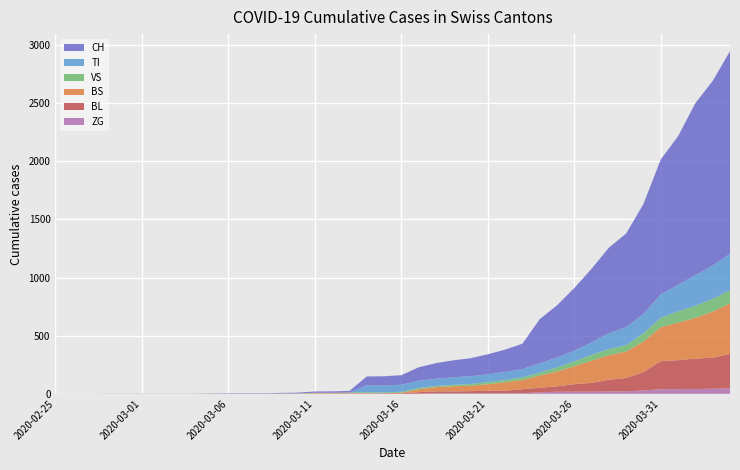

Reading right to left, what are all the values shown in this chart?

CH: 2020-04-04=1742	2020-04-03=1588	2020-04-02=1480	2020-04-01=1279	2020-03-31=1160	2020-03-30=948	2020-03-29=806	2020-03-28=736	2020-03-27=634	2020-03-26=540	2020-03-25=449	2020-03-24=380	2020-03-23=218	2020-03-22=192	2020-03-21=172	2020-03-20=155	2020-03-19=146	2020-03-18=134	2020-03-17=116	2020-03-16=82	2020-03-15=79	2020-03-14=76	2020-03-13=14	2020-03-12=12	2020-03-11=11	2020-03-10=6	2020-03-09=5	2020-03-08=3	2020-03-07=3	2020-03-06=3	2020-03-05=2	2020-03-04=0	2020-03-03=0	2020-03-02=0	2020-03-01=0	2020-02-29=0	2020-02-28=0	2020-02-27=0	2020-02-26=0	2020-02-25=0
TI: 2020-04-04=314	2020-04-03=287	2020-04-02=263	2020-04-01=229	2020-03-31=202	2020-03-30=165	2020-03-29=155	2020-03-28=136	2020-03-27=107	2020-03-26=91	2020-03-25=85	2020-03-24=80	2020-03-23=71	2020-03-22=70	2020-03-21=68	2020-03-20=67	2020-03-19=65	2020-03-18=62	2020-03-17=62	2020-03-16=61	2020-03-15=61	2020-03-14=61	2020-03-13=0	2020-03-12=0	2020-03-11=0	2020-03-10=0	2020-03-09=0	2020-03-08=0	2020-03-07=0	2020-03-06=0	2020-03-05=0	2020-03-04=0	2020-03-03=0	2020-03-02=0	2020-03-01=0	2020-02-29=0	2020-02-28=0	2020-02-27=0	2020-02-26=0	2020-02-25=0
VS: 2020-04-04=112	2020-04-03=109	2020-04-02=104	2020-04-01=96	2020-03-31=81	2020-03-30=71	2020-03-29=54	2020-03-28=53	2020-03-27=50	2020-03-26=41	2020-03-25=35	2020-03-24=25	2020-03-23=24	2020-03-22=19	2020-03-21=17	2020-03-20=15	2020-03-19=12	2020-03-18=11	2020-03-17=11	2020-03-16=8	2020-03-15=6	2020-03-14=6	2020-03-13=5	2020-03-12=3	2020-03-11=3	2020-03-10=2	2020-03-09=2	2020-03-08=2	2020-03-07=2	2020-03-06=2	2020-03-05=2	2020-03-04=2	2020-03-03=2	2020-03-02=2	2020-03-01=2	2020-02-29=2	2020-02-28=2	2020-02-27=0	2020-02-26=0	2020-02-25=0
BS: 2020-04-04=434	2020-04-03=397	2020-04-02=350	2020-04-01=323	2020-03-31=292	2020-03-30=263	2020-03-29=228	2020-03-28=211	2020-03-27=191	2020-03-26=155	2020-03-25=128	2020-03-24=105	2020-03-23=78	2020-03-22=73	2020-03-21=57	2020-03-20=46	2020-03-19=44	2020-03-18=36	2020-03-17=25	2020-03-16=4	2020-03-15=0	2020-03-14=4	2020-03-13=4	2020-03-12=4	2020-03-11=4	2020-03-10=0	2020-03-09=0	2020-03-08=0	2020-03-07=0	2020-03-06=0	2020-03-05=0	2020-03-04=0	2020-03-03=0	2020-03-02=0	2020-03-01=0	2020-02-29=0	2020-02-28=0	2020-02-27=0	2020-02-26=0	2020-02-25=0
BL: 2020-04-04=298	2020-04-03=266	2020-04-02=262	2020-04-01=249	2020-03-31=242	2020-03-30=158	2020-03-29=115	2020-03-28=100	2020-03-27=76	2020-03-26=65	2020-03-25=46	2020-03-24=40	2020-03-23=35	2020-03-22=21	2020-03-21=21	2020-03-20=18	2020-03-19=16	2020-03-18=16	2020-03-17=13	2020-03-16=5	2020-03-15=5	2020-03-14=2	2020-03-13=2	2020-03-12=2	2020-03-11=2	2020-03-10=2	2020-03-09=1	2020-03-08=0	2020-03-07=0	2020-03-06=0	2020-03-05=0	2020-03-04=0	2020-03-03=0	2020-03-02=0	2020-03-01=0	2020-02-29=0	2020-02-28=0	2020-02-27=0	2020-02-26=0	2020-02-25=0
ZG: 2020-04-04=46	2020-04-03=44	2020-04-02=41	2020-04-01=40	2020-03-31=39	2020-03-30=29	2020-03-29=21	2020-03-28=21	2020-03-27=18	2020-03-26=18	2020-03-25=18	2020-03-24=12	2020-03-23=5	2020-03-22=5	2020-03-21=5	2020-03-20=5	2020-03-19=5	2020-03-18=5	2020-03-17=1	2020-03-16=0	2020-03-15=0	2020-03-14=0	2020-03-13=0	2020-03-12=0	2020-03-11=0	2020-03-10=0	2020-03-09=0	2020-03-08=0	2020-03-07=0	2020-03-06=0	2020-03-05=0	2020-03-04=0	2020-03-03=0	2020-03-02=0	2020-03-01=0	2020-02-29=0	2020-02-28=0	2020-02-27=0	2020-02-26=0	2020-02-25=0